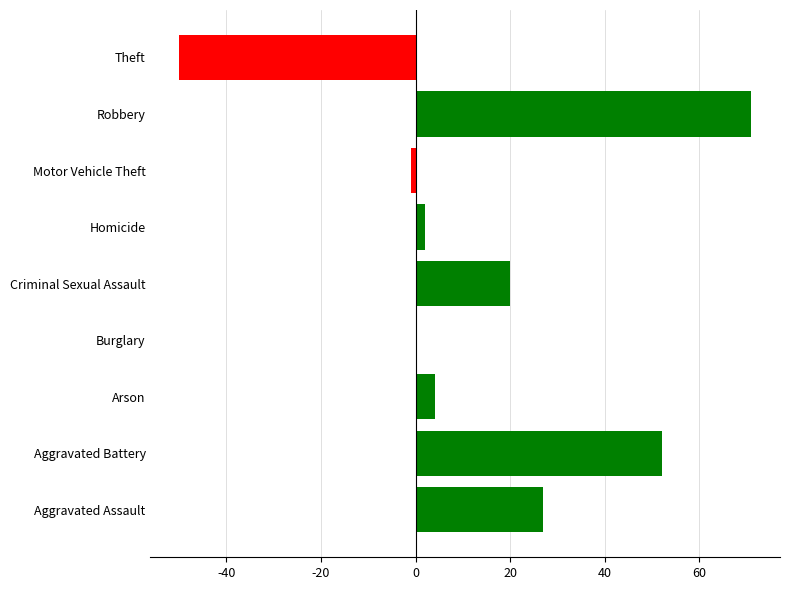

Which category has the highest value across all series?

Robbery